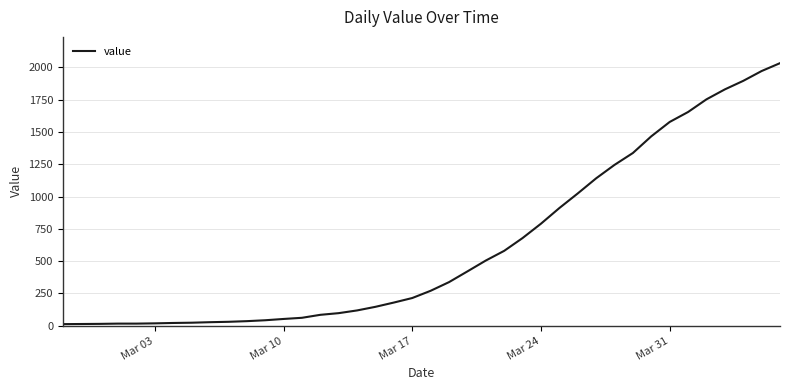

What is the difference between the maximum and minimum values?

2019